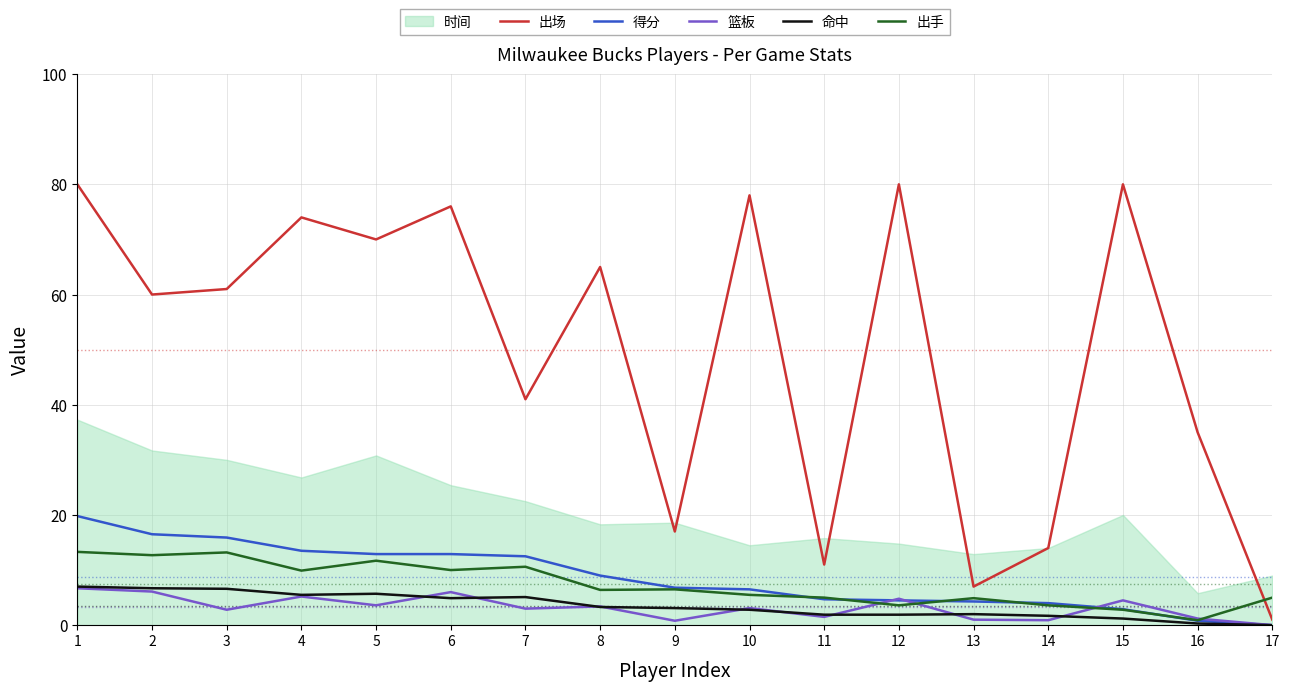

Is it true that 篮板 equals 4.8 at 12?

True